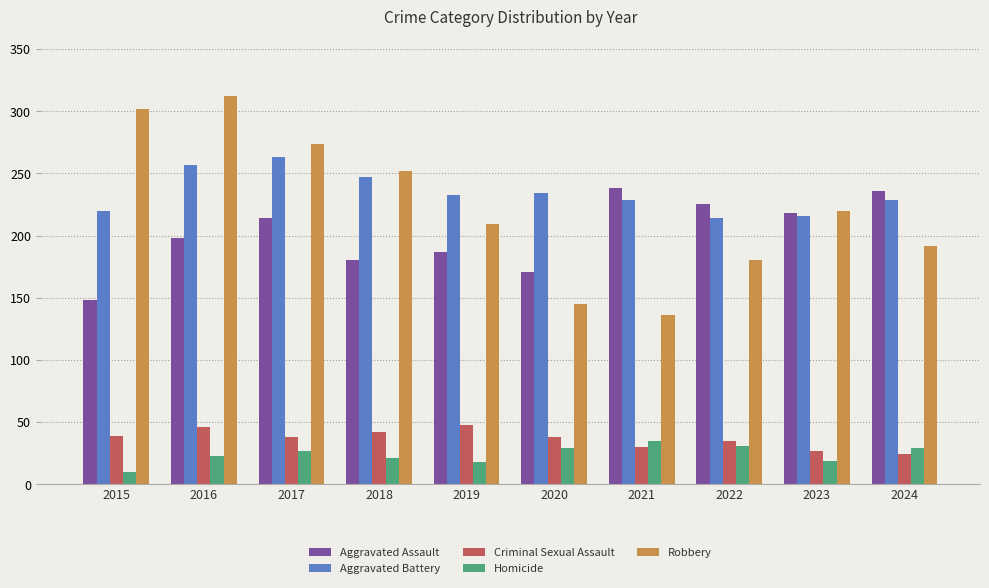

Is the value of Homicide at 2024 greater than the value of Aggravated Battery at 2018?

No